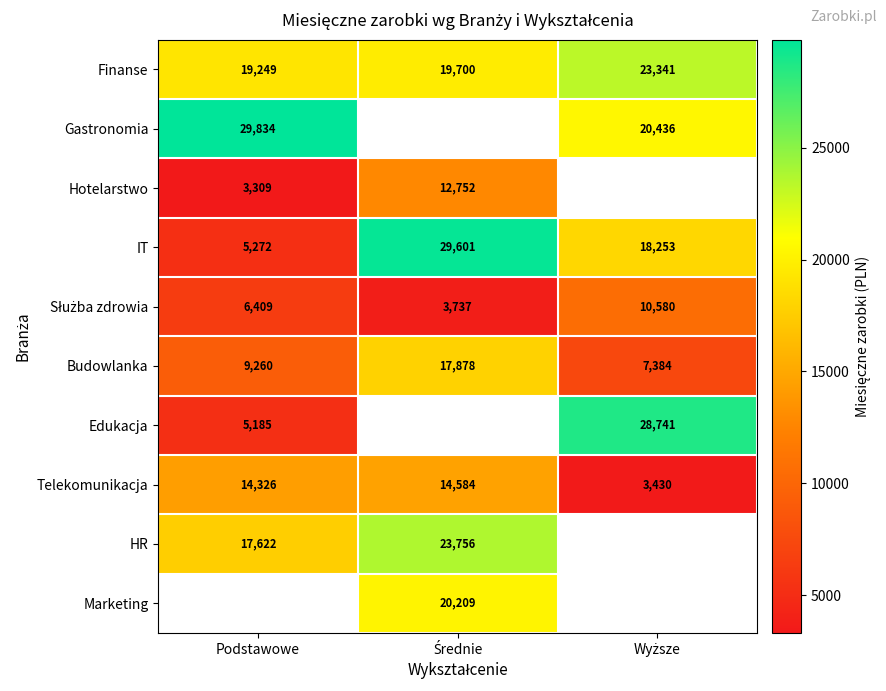

Count the number of categories in the chart.

3